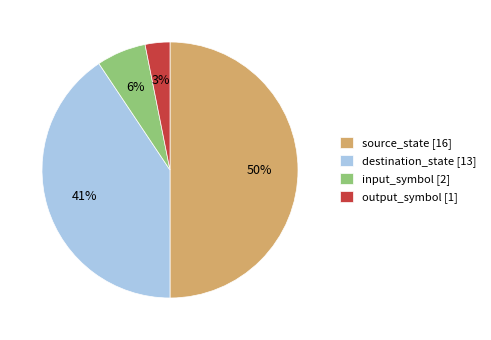

Is it true that input_symbol [2] is 1% of the pie?

False